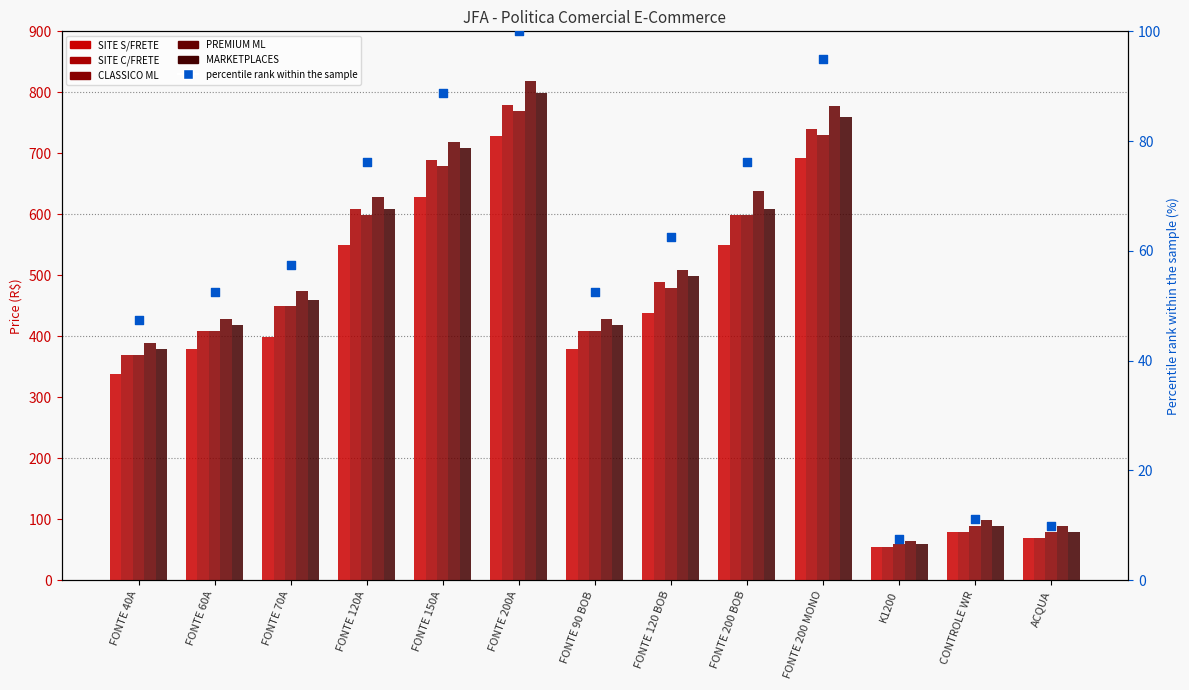

Which series contains the highest Y value?

PREMIUM ML